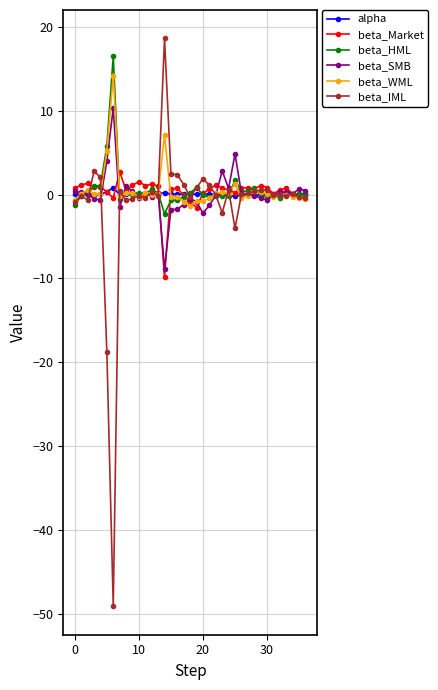

What is the minimum value shown in the chart?

-49.1